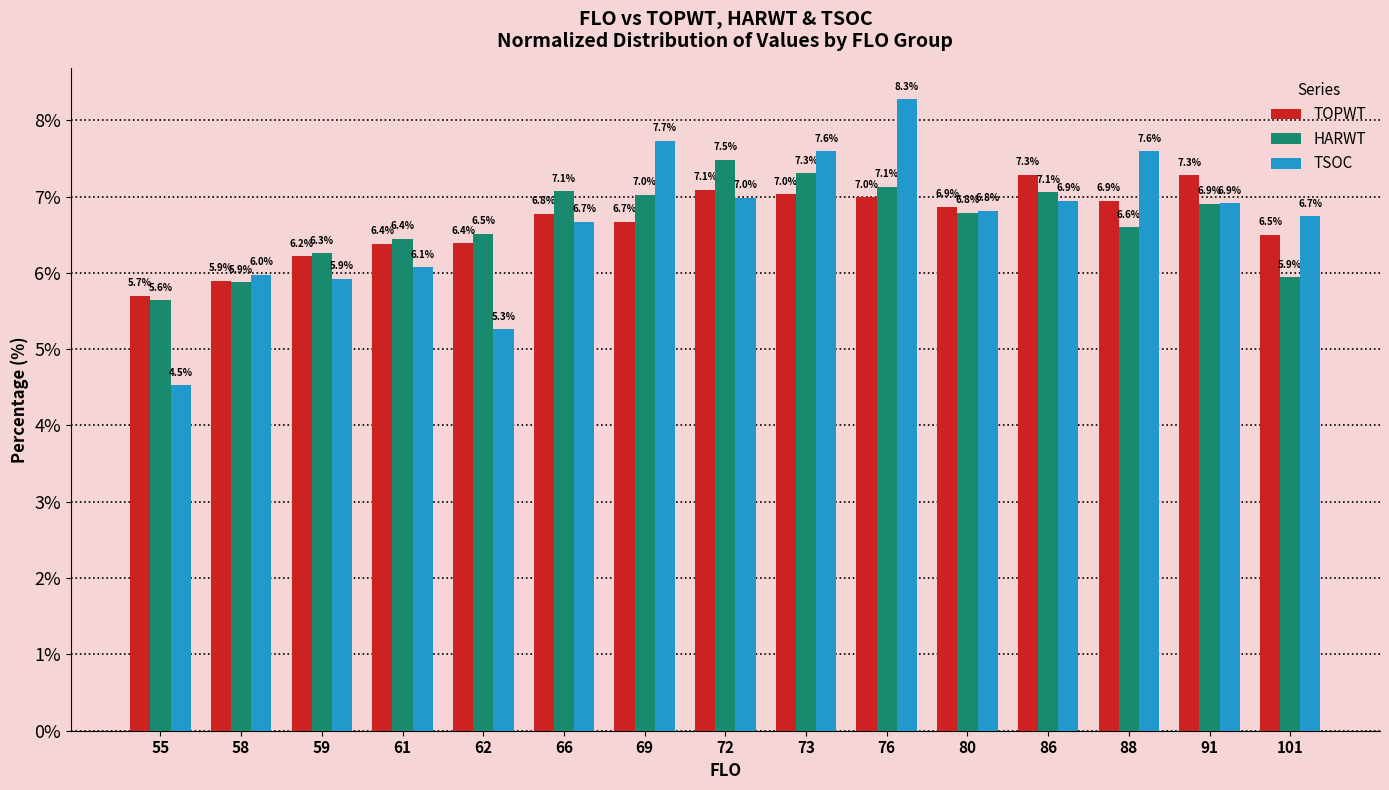

At how many categories does at least one series exceed 7?

8